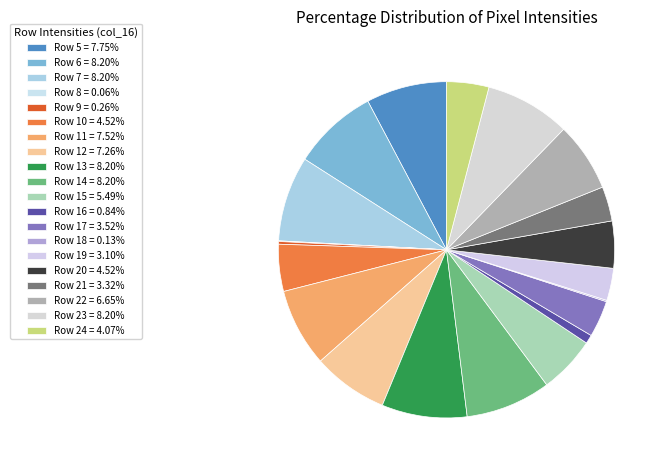

How many slices are in this pie chart?

20